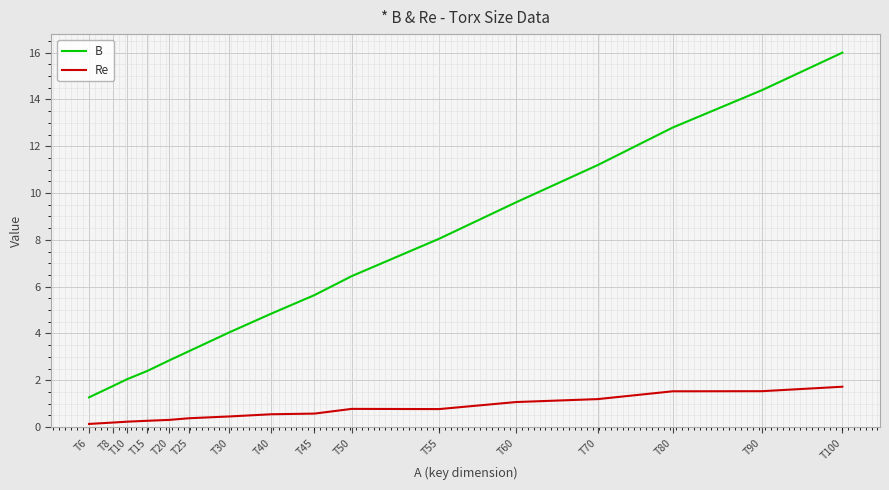

What is the difference between the Re values at T50 and T30?

0.3